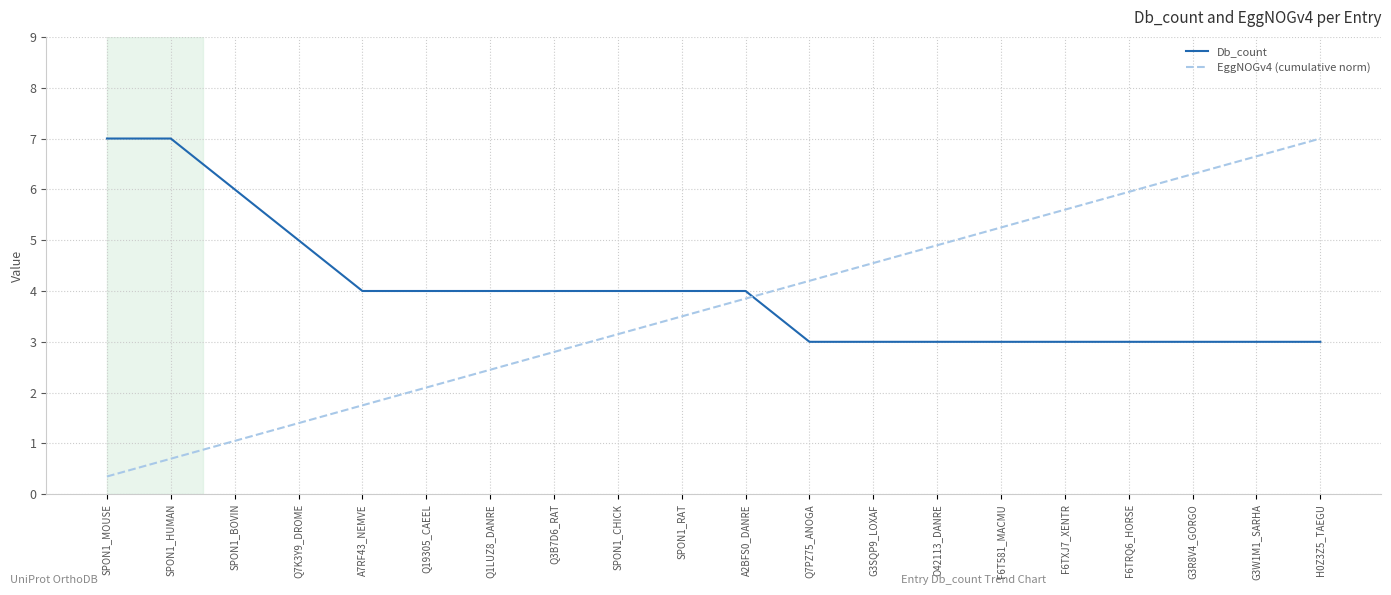

List the series in order of their overall mean, lowest first.

EggNOGv4 (cumulative norm), Db_count